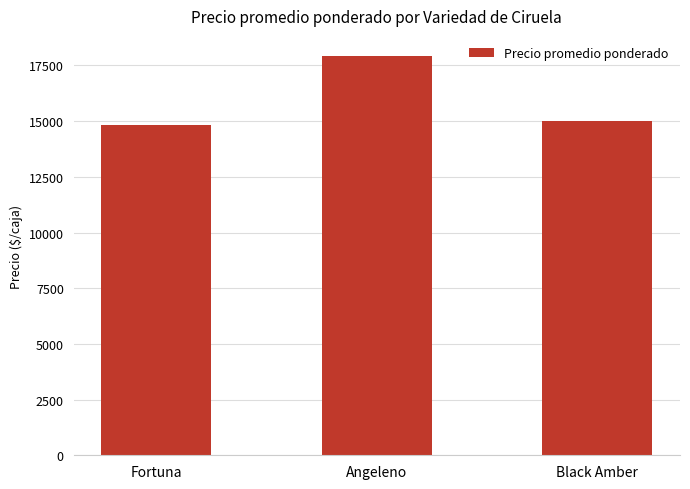

List the labels in order of value, largest first.

Angeleno, Black Amber, Fortuna